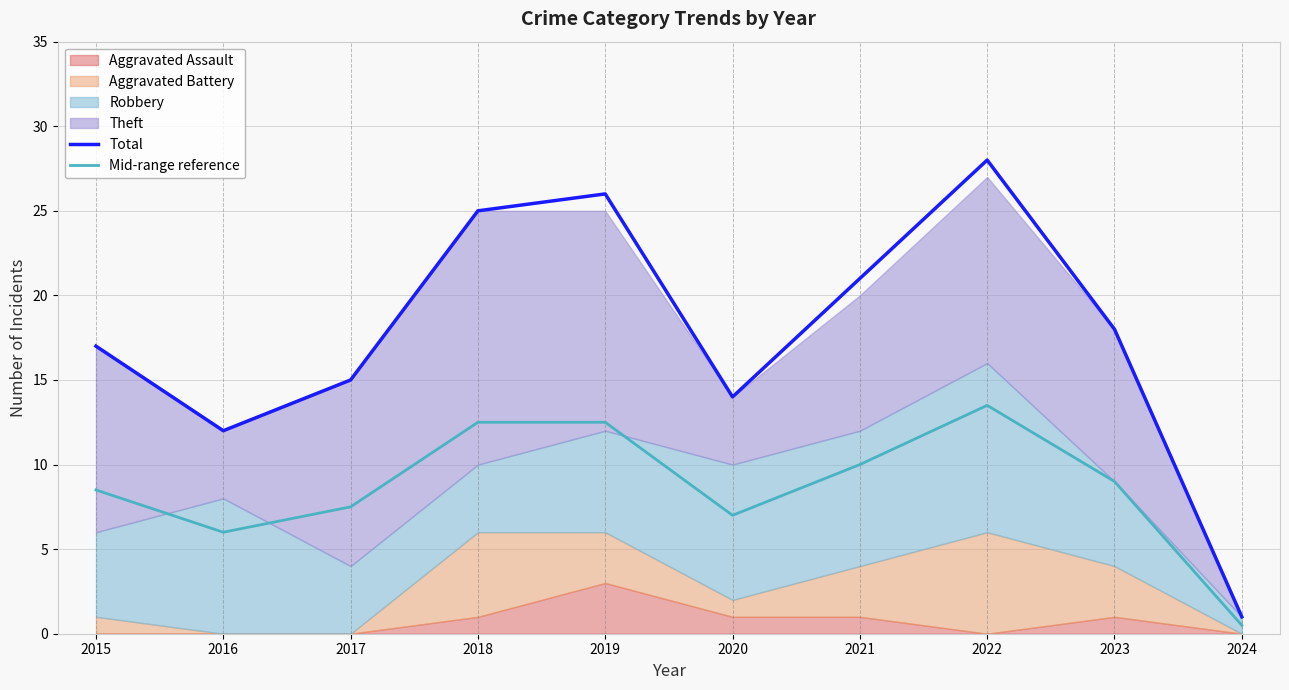

What is the value of the Mid-range reference point at the 8th from the left?

13.5